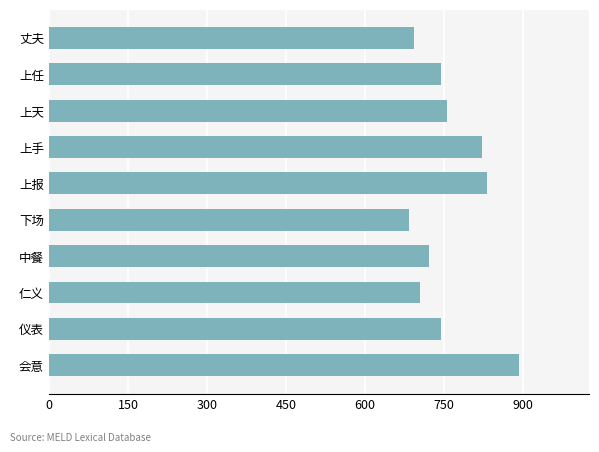

The chart shows a value of 1128.1 at 上手. True or false?

False